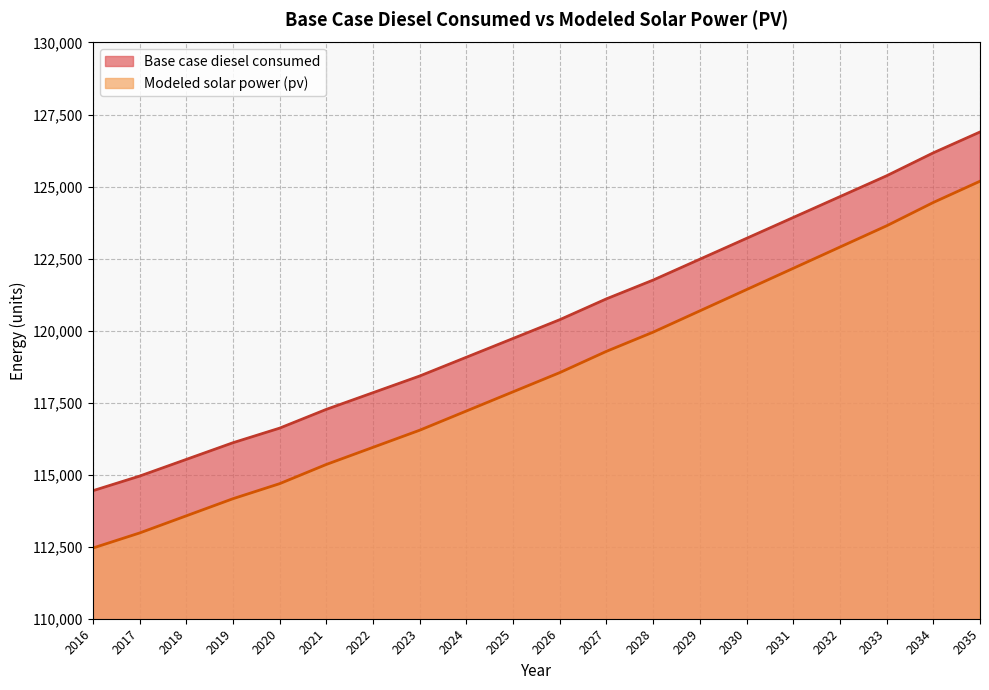

The value of Base case diesel consumed at 2021 is 117266.2. True or false?

True